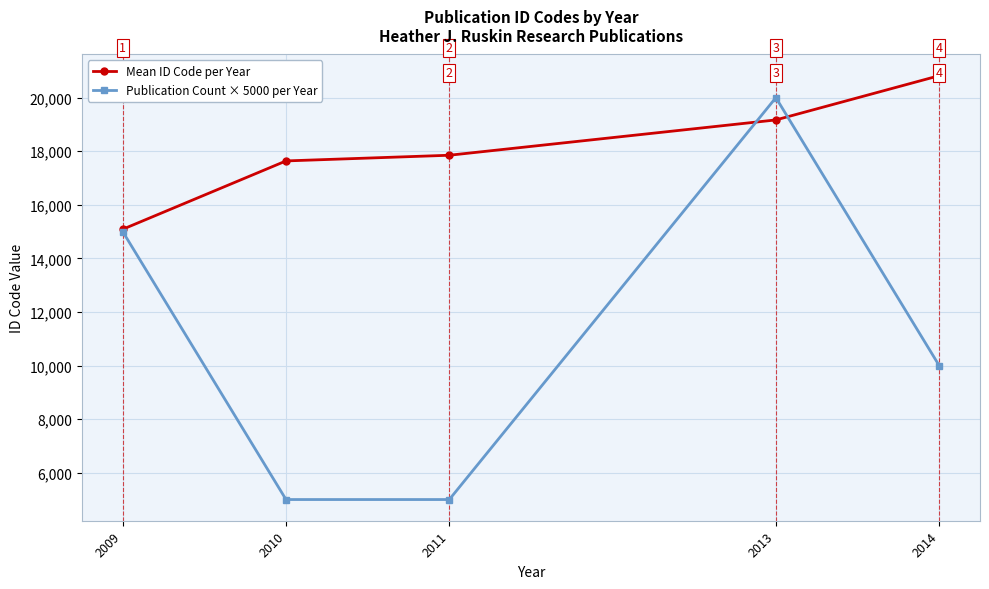

Rank the categories by Mean ID Code per Year value from lowest to highest.

2009, 2010, 2011, 2013, 2014